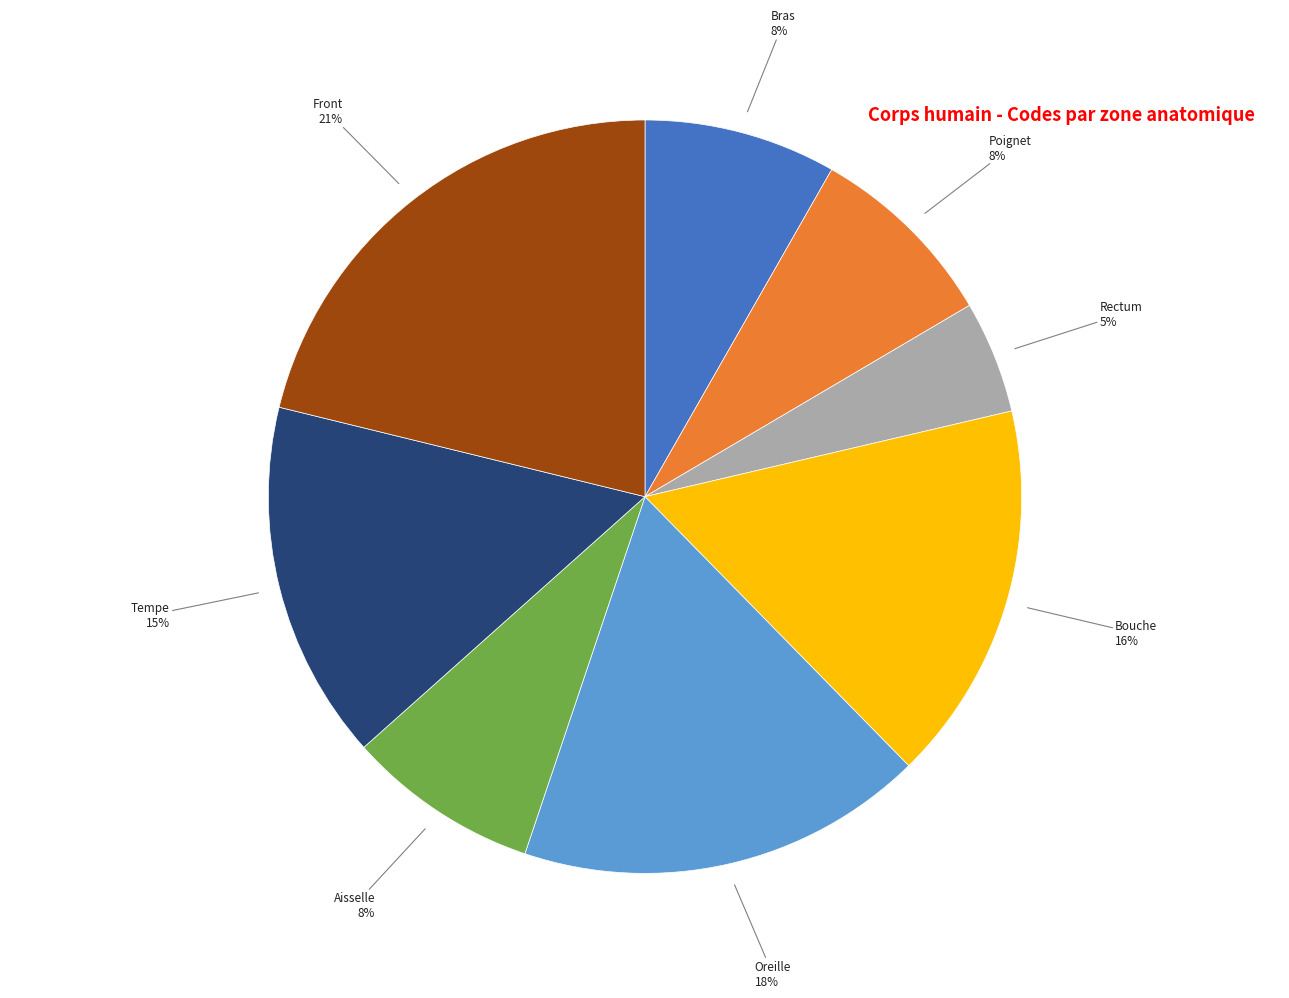

Is there a majority slice in this chart?

No